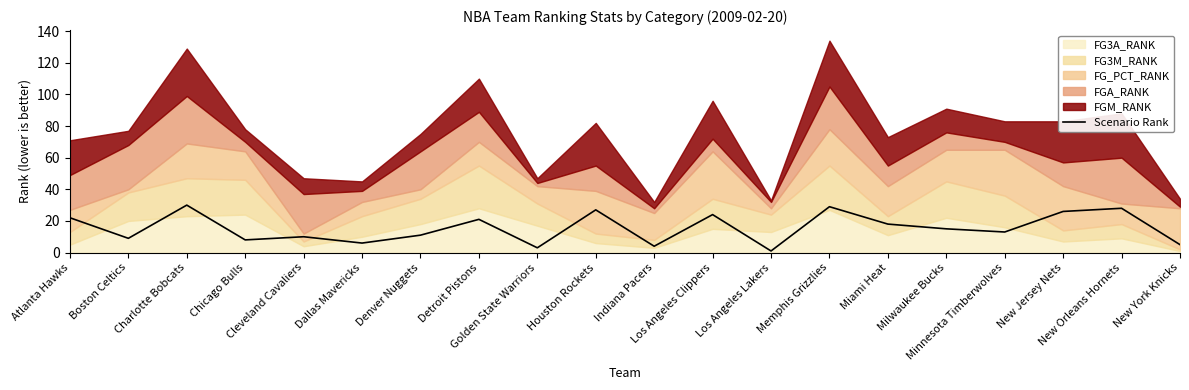

What is the value of the 5th point from the left?

10